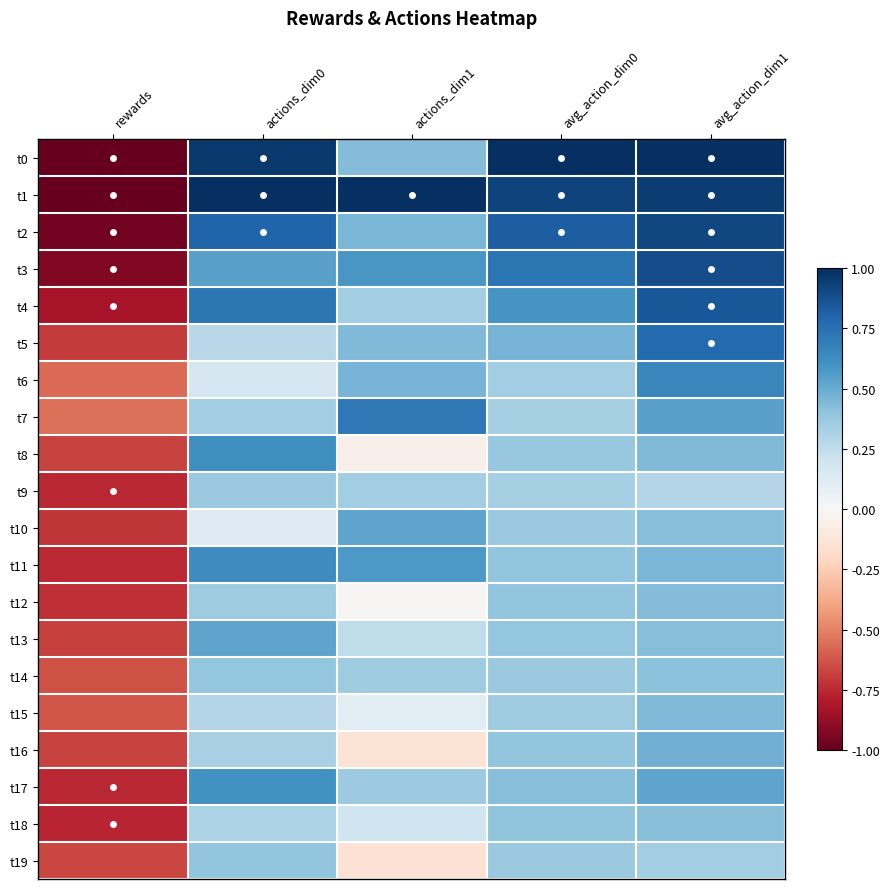

Reading right to left, list all the values displayed in this chart.

t0: avg_action_dim1=1.0	avg_action_dim0=1.0	actions_dim1=0.4	actions_dim0=1.0	rewards=-1.0
t1: avg_action_dim1=1.0	avg_action_dim0=0.9	actions_dim1=1.0	actions_dim0=1.0	rewards=-1.0
t2: avg_action_dim1=0.9	avg_action_dim0=0.8	actions_dim1=0.5	actions_dim0=0.8	rewards=-1.0
t3: avg_action_dim1=0.9	avg_action_dim0=0.7	actions_dim1=0.6	actions_dim0=0.5	rewards=-0.9
t4: avg_action_dim1=0.8	avg_action_dim0=0.6	actions_dim1=0.3	actions_dim0=0.7	rewards=-0.8
t5: avg_action_dim1=0.8	avg_action_dim0=0.5	actions_dim1=0.4	actions_dim0=0.3	rewards=-0.7
t6: avg_action_dim1=0.7	avg_action_dim0=0.4	actions_dim1=0.5	actions_dim0=0.2	rewards=-0.6
t7: avg_action_dim1=0.5	avg_action_dim0=0.3	actions_dim1=0.7	actions_dim0=0.3	rewards=-0.6
t8: avg_action_dim1=0.4	avg_action_dim0=0.4	actions_dim1=-0.1	actions_dim0=0.6	rewards=-0.7
t9: avg_action_dim1=0.3	avg_action_dim0=0.3	actions_dim1=0.3	actions_dim0=0.4	rewards=-0.8
t10: avg_action_dim1=0.4	avg_action_dim0=0.4	actions_dim1=0.5	actions_dim0=0.1	rewards=-0.7
t11: avg_action_dim1=0.5	avg_action_dim0=0.4	actions_dim1=0.6	actions_dim0=0.6	rewards=-0.7
t12: avg_action_dim1=0.4	avg_action_dim0=0.4	actions_dim1=-0.0	actions_dim0=0.4	rewards=-0.7
t13: avg_action_dim1=0.4	avg_action_dim0=0.4	actions_dim1=0.3	actions_dim0=0.5	rewards=-0.7
t14: avg_action_dim1=0.4	avg_action_dim0=0.4	actions_dim1=0.4	actions_dim0=0.4	rewards=-0.6
t15: avg_action_dim1=0.4	avg_action_dim0=0.4	actions_dim1=0.1	actions_dim0=0.3	rewards=-0.6
t16: avg_action_dim1=0.5	avg_action_dim0=0.4	actions_dim1=-0.1	actions_dim0=0.3	rewards=-0.7
t17: avg_action_dim1=0.5	avg_action_dim0=0.4	actions_dim1=0.4	actions_dim0=0.6	rewards=-0.8
t18: avg_action_dim1=0.4	avg_action_dim0=0.4	actions_dim1=0.2	actions_dim0=0.3	rewards=-0.8
t19: avg_action_dim1=0.4	avg_action_dim0=0.4	actions_dim1=-0.1	actions_dim0=0.4	rewards=-0.7